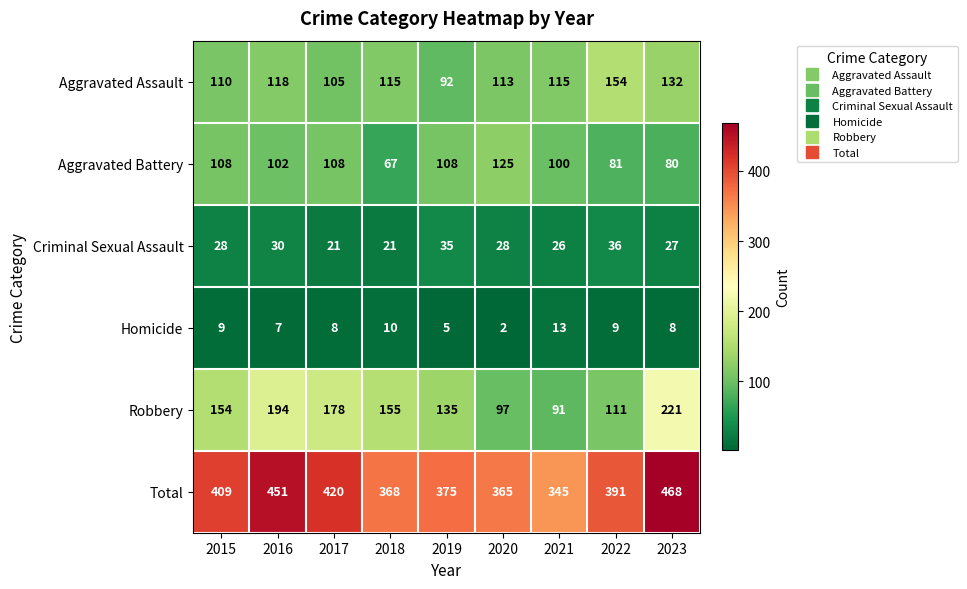

What is the approximate value of Aggravated Battery at 2016?

102